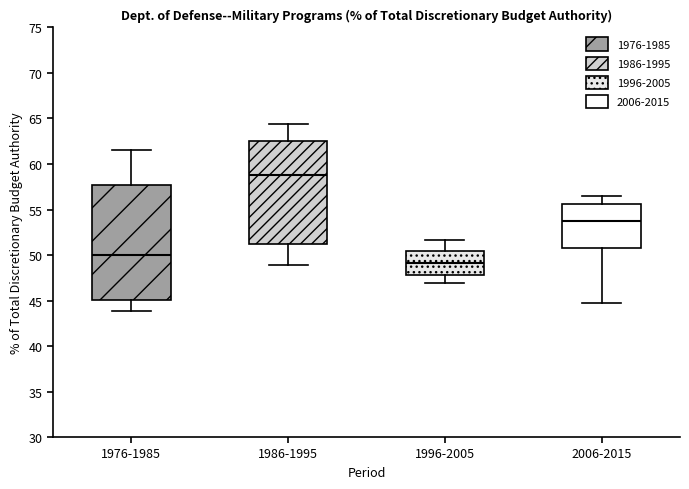

Reading left to right, transcribe this box plot: for each box, give where its median line is, the range the box spans, and where its two whiskers end, as read against the y-axis. The values are not printed on the chart, so give them approximately, as read against the axis.

1976-1985: median 50.0, box 45.0 to 57.5, whiskers 44.0 to 61.5
1986-1995: median 59.0, box 51.0 to 62.5, whiskers 49.0 to 64.5
1996-2005: median 49.0, box 48.0 to 50.5, whiskers 47.0 to 51.5
2006-2015: median 54.0, box 51.0 to 55.5, whiskers 44.5 to 56.5